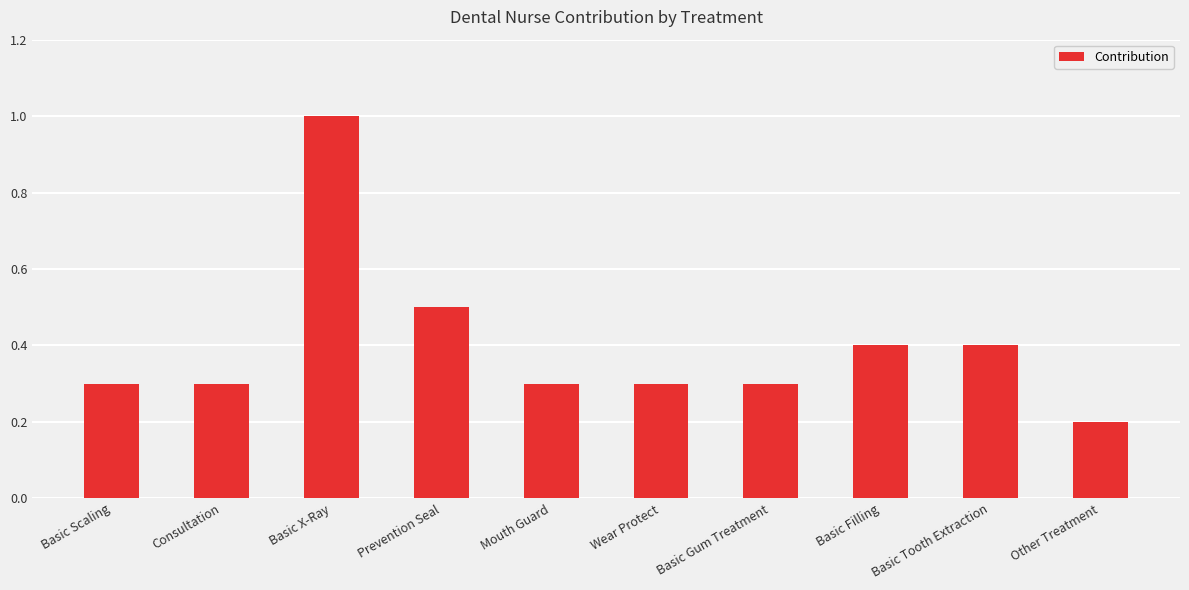

Reading left to right, what are all the values shown in this chart?

0.3	0.3	1.0	0.5	0.3	0.3	0.3	0.4	0.4	0.2